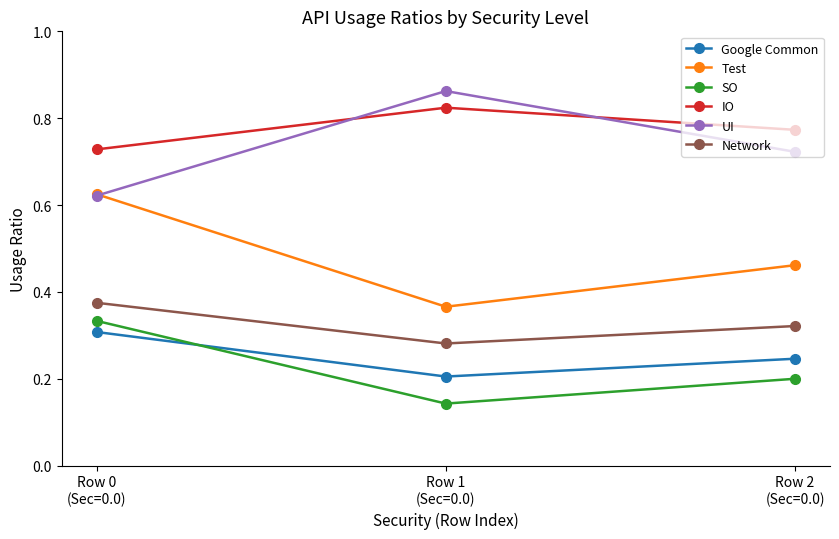

Count the Test values in the range 0 to 1.

3